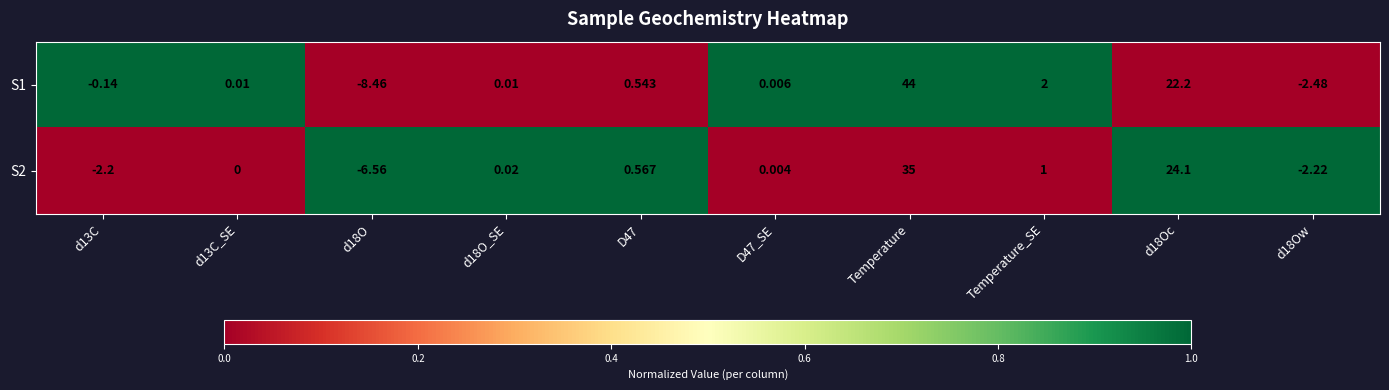

At how many categories does at least one series exceed 0?

7